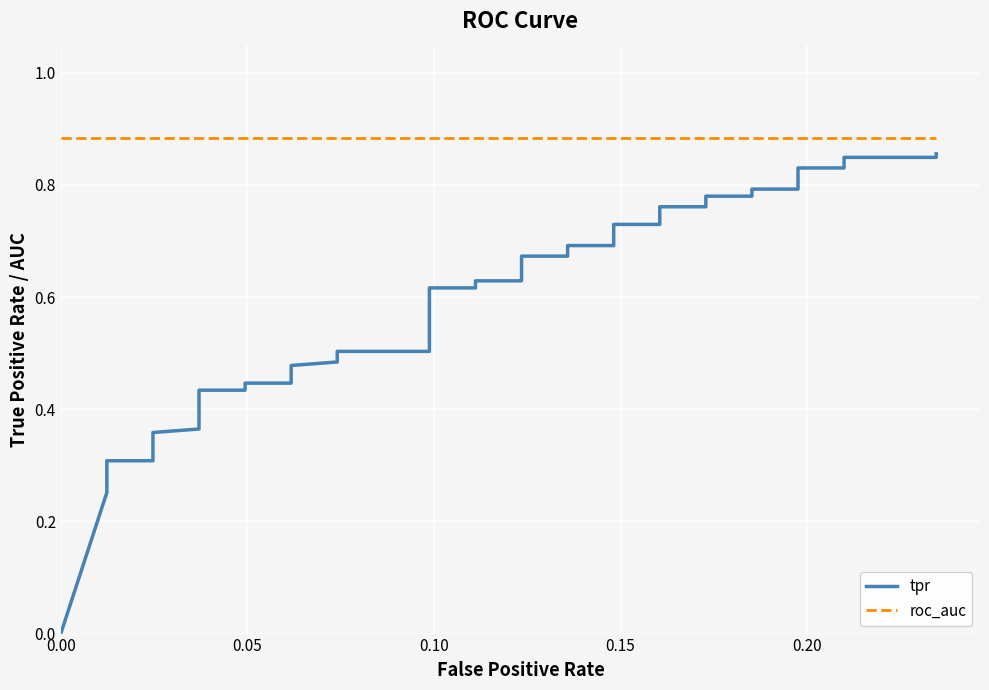

The value of roc_auc at 0.25 is 1.4. True or false?

False